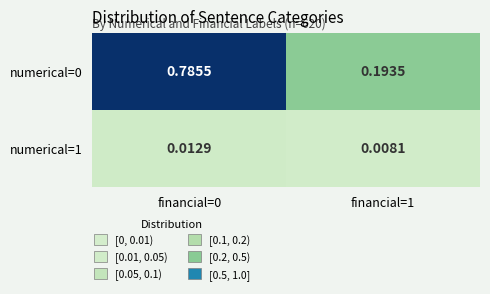

Is the value of numerical=0 at financial=0 greater than the value of numerical=1 at financial=1?

Yes